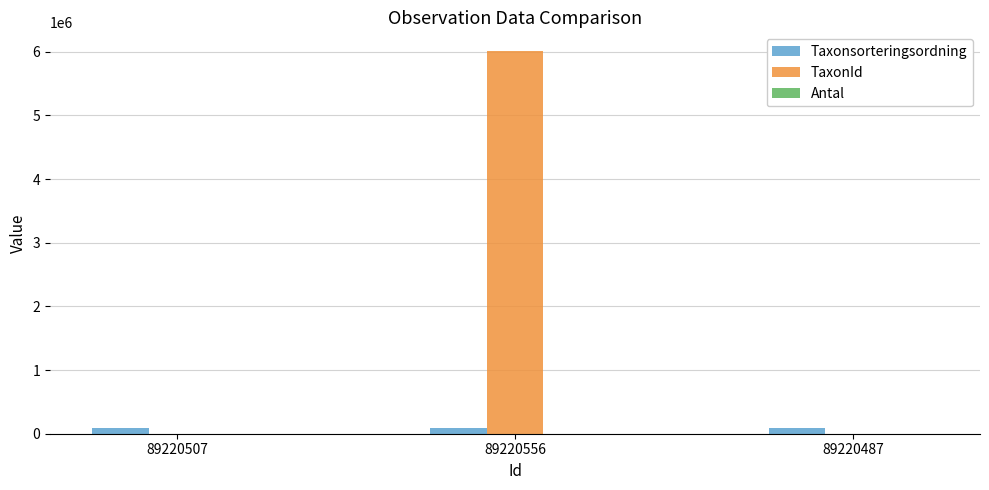

Between 89220507 and 89220556, which series saw the biggest shift?

TaxonId